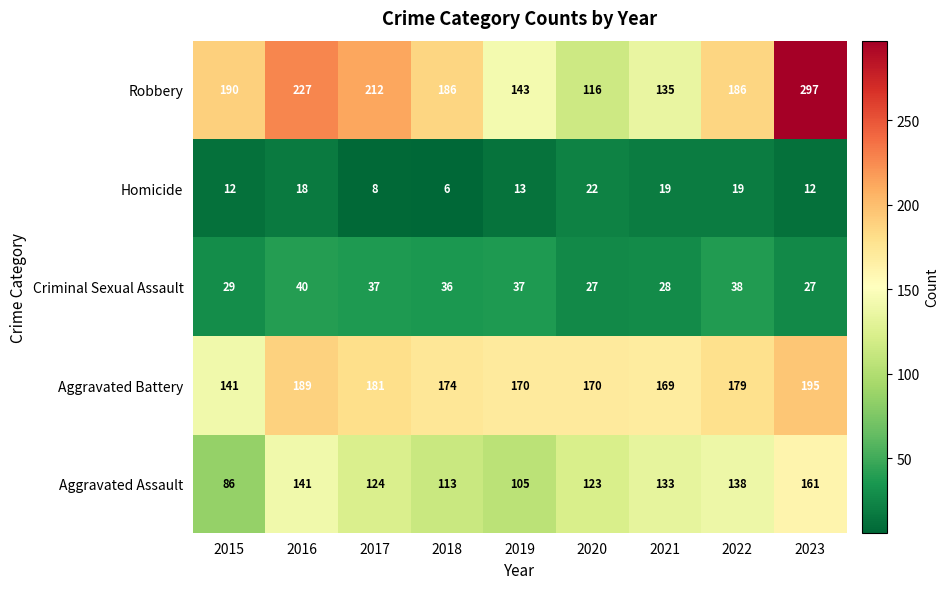

True or false: Criminal Sexual Assault has a value of 55 at 2017.

False